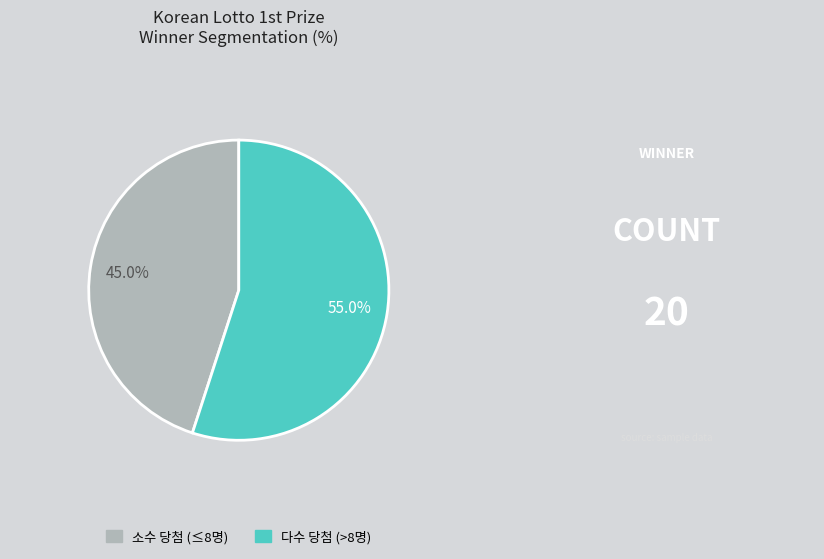

Does any single category account for the majority?

Yes